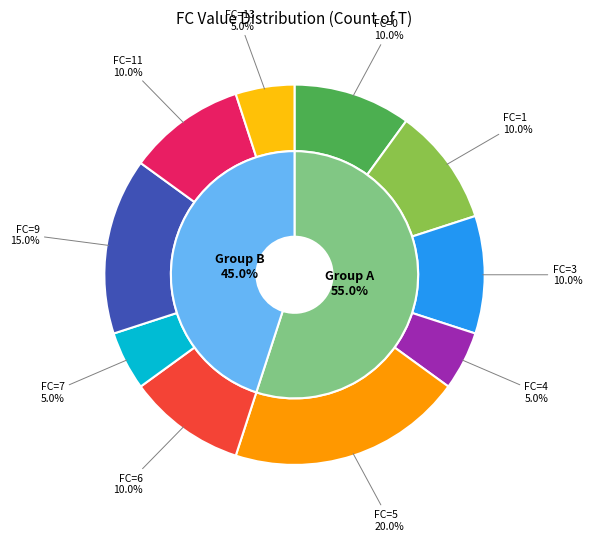

How many segments does this pie chart have?

10